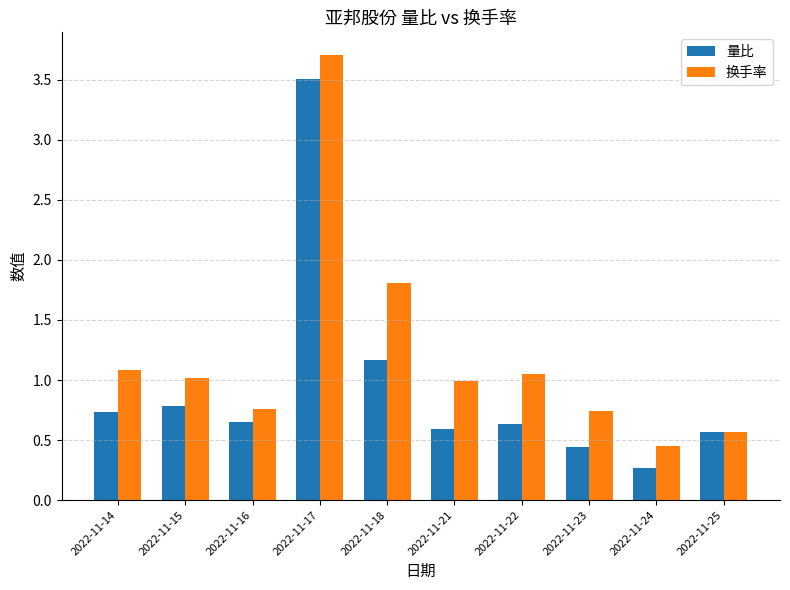

Between 2022-11-21 and 2022-11-25, which series saw the biggest shift?

换手率